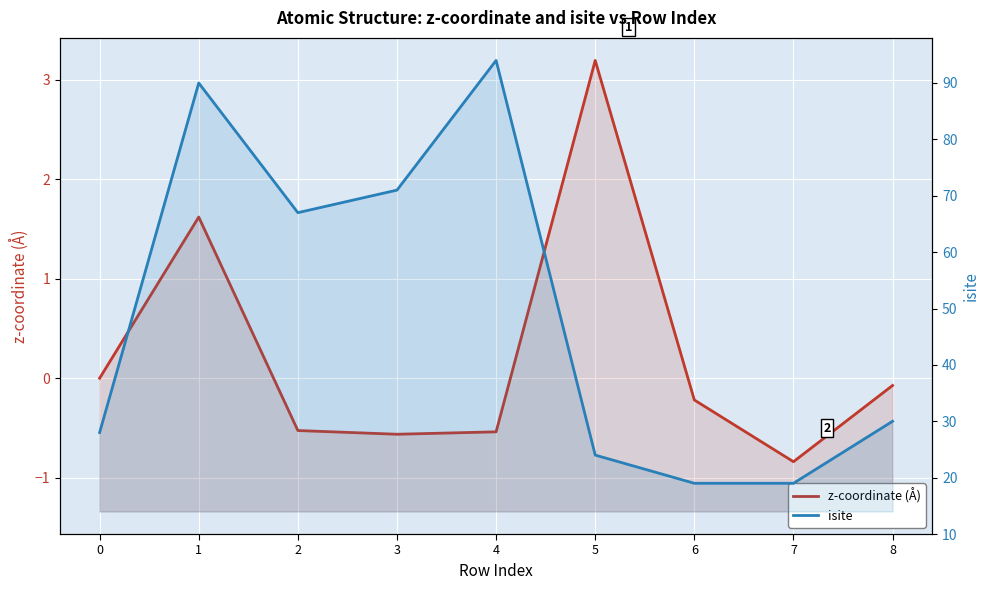

At how many categories does at least one series exceed 23?

7